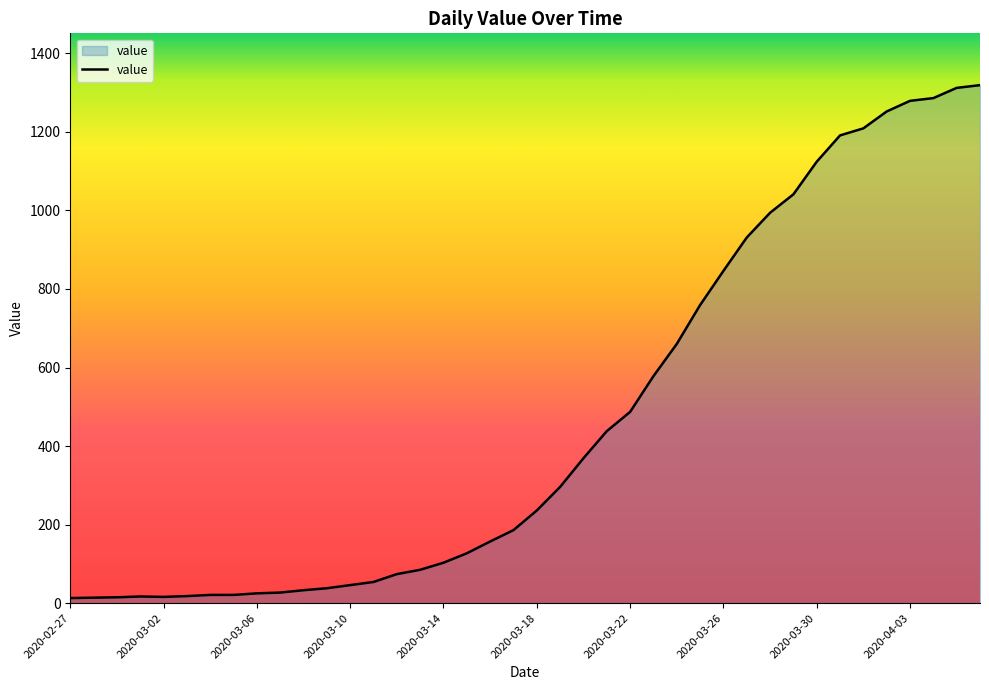

What is the maximum value shown in the chart?

1319